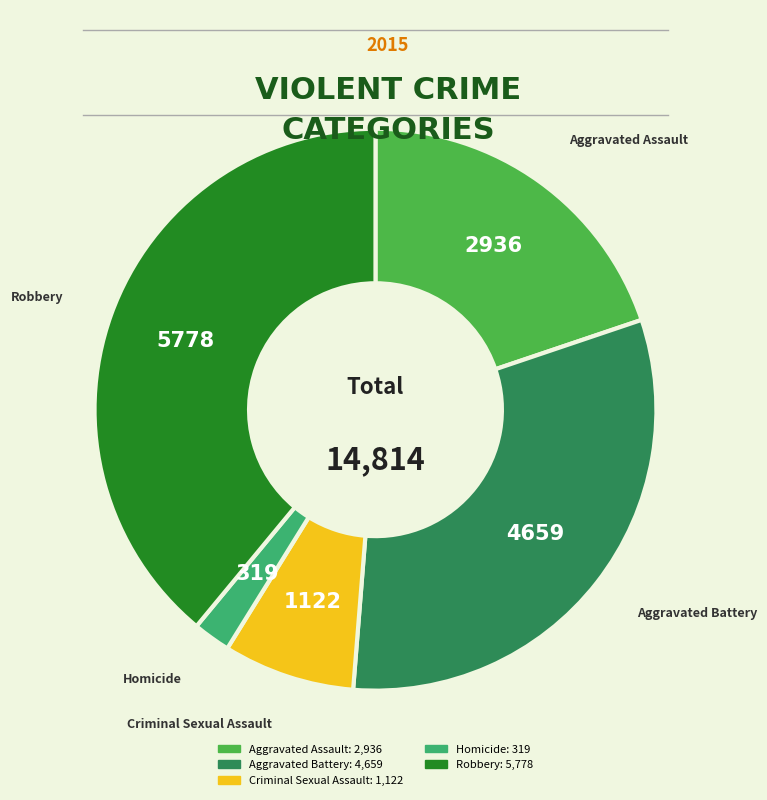

Which slice is the largest?

Robbery